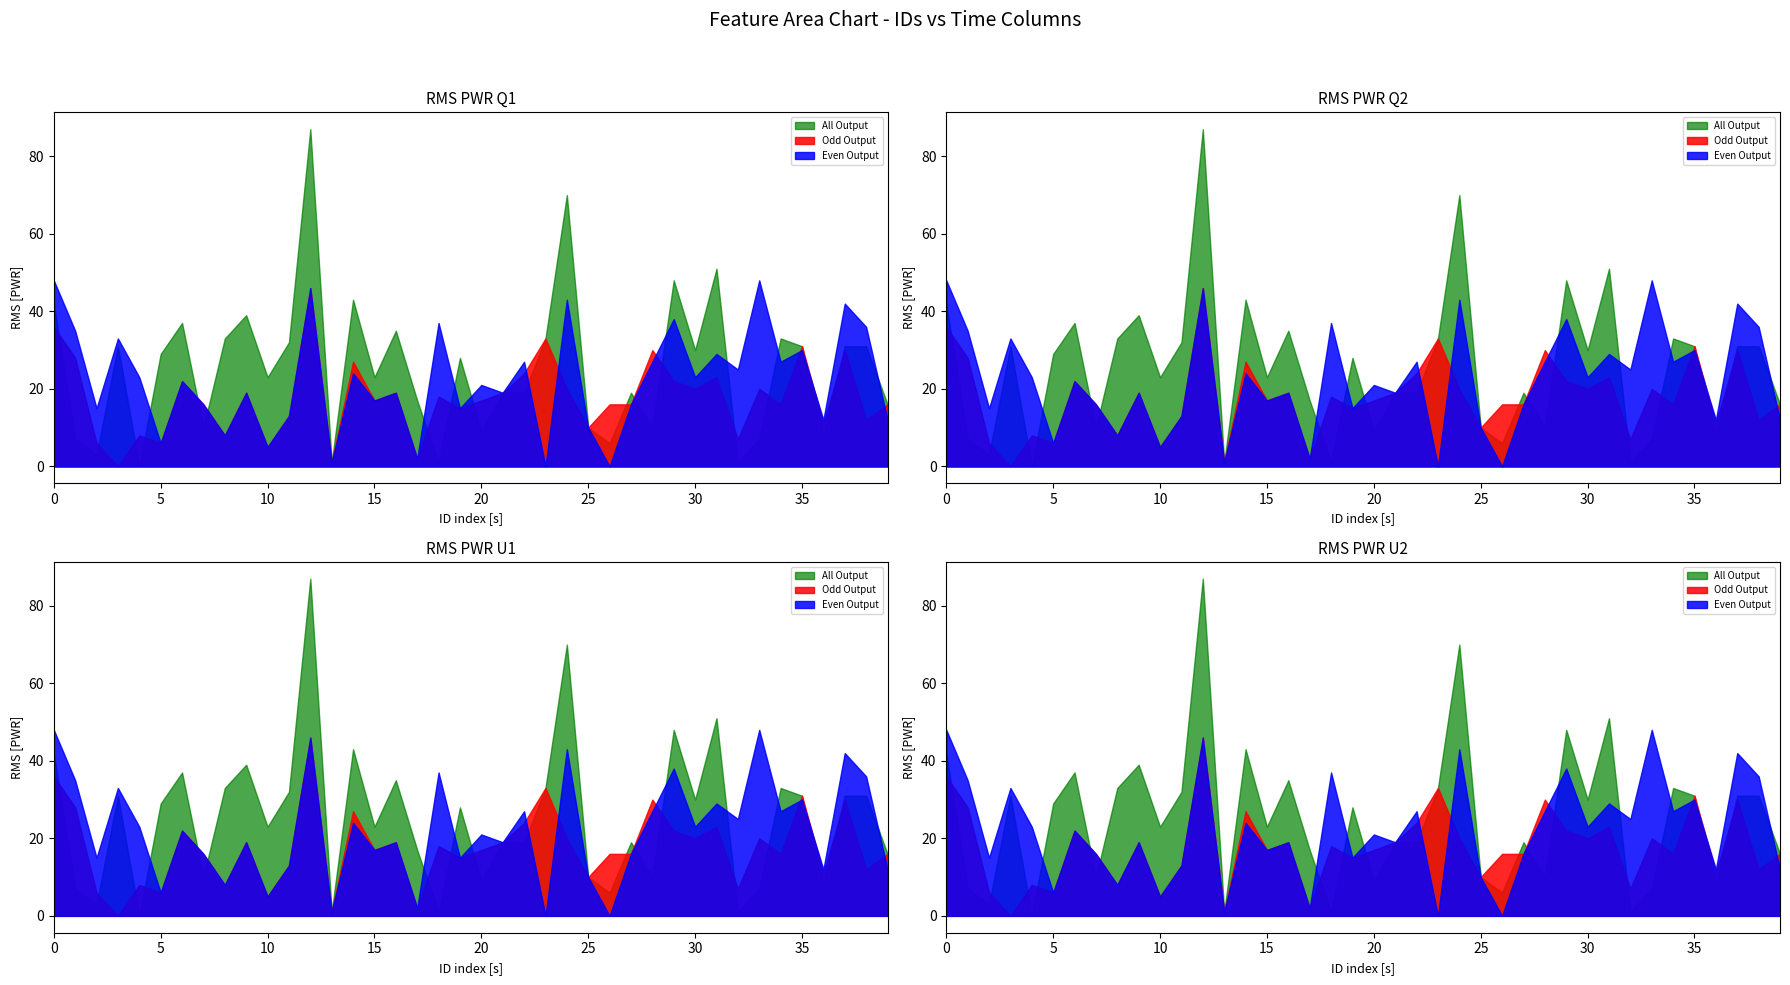

Is it true that t21 equals -47 at lpsh3?

False